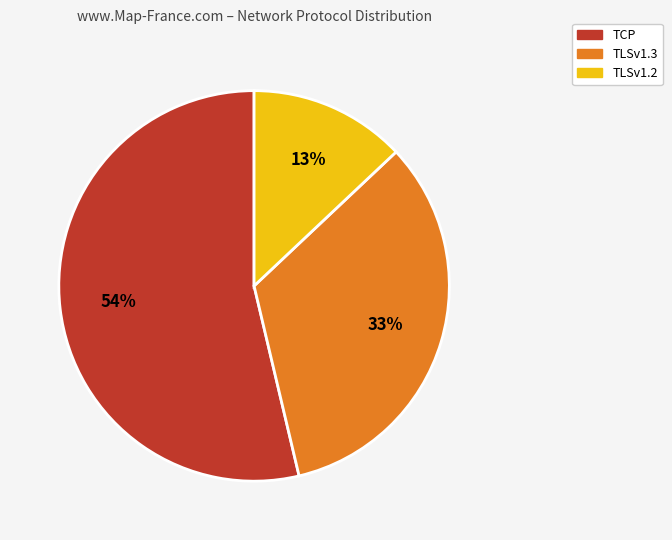

Is there any slice that represents more than half of the pie?

Yes